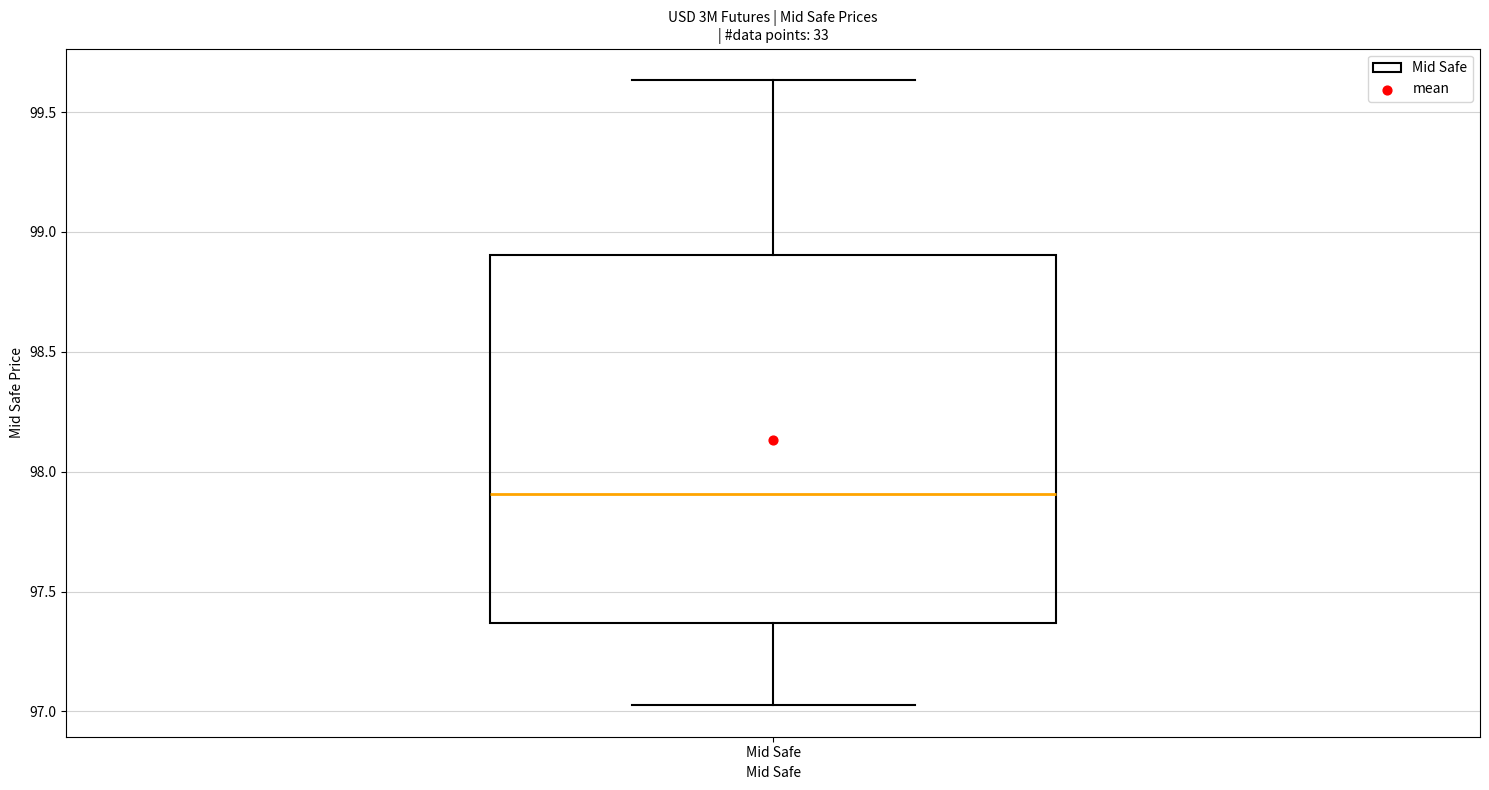

Read this box plot against the y-axis: the position of the median line, the range covered by the box, and the ends of both whiskers. The values are not printed on the chart, so give them approximately, as read against the axis.

median 97.90, box 97.35 to 98.90, whiskers 97.05 to 99.65